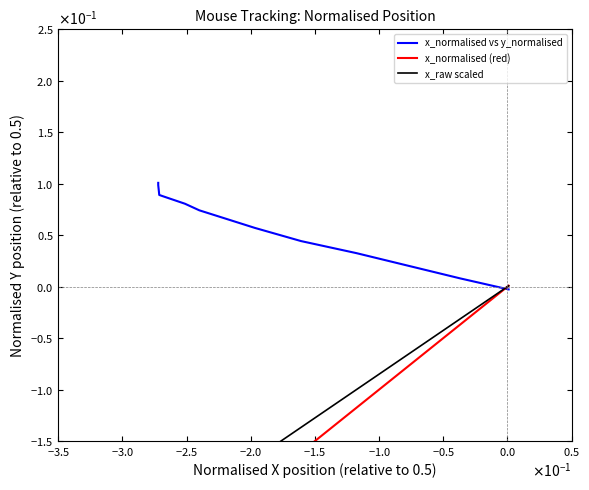

What is the label of the 5th point from the left?

$\mathdefault{−1.5}$